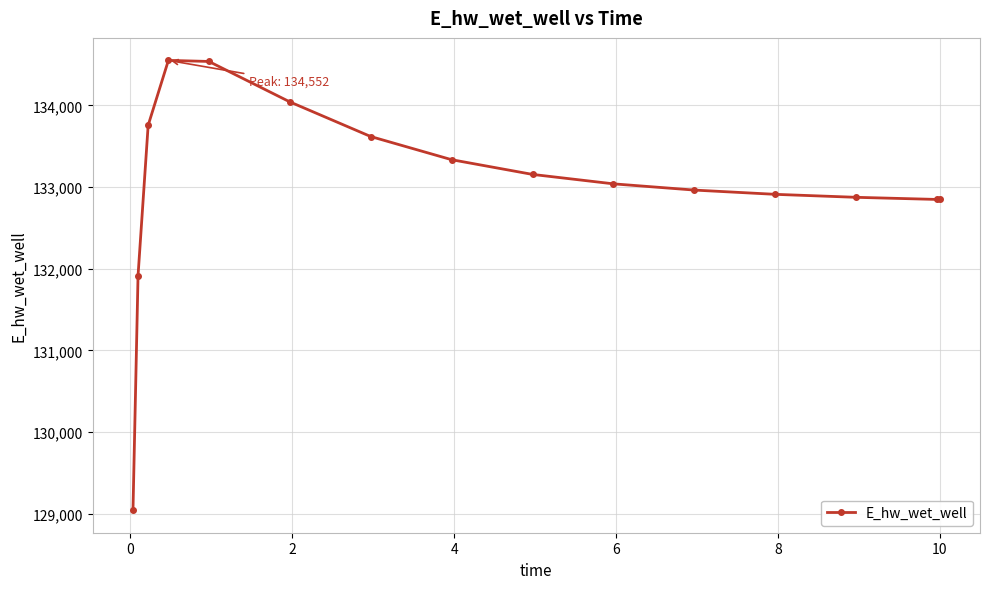

What is the sum of all values?

1995445.7